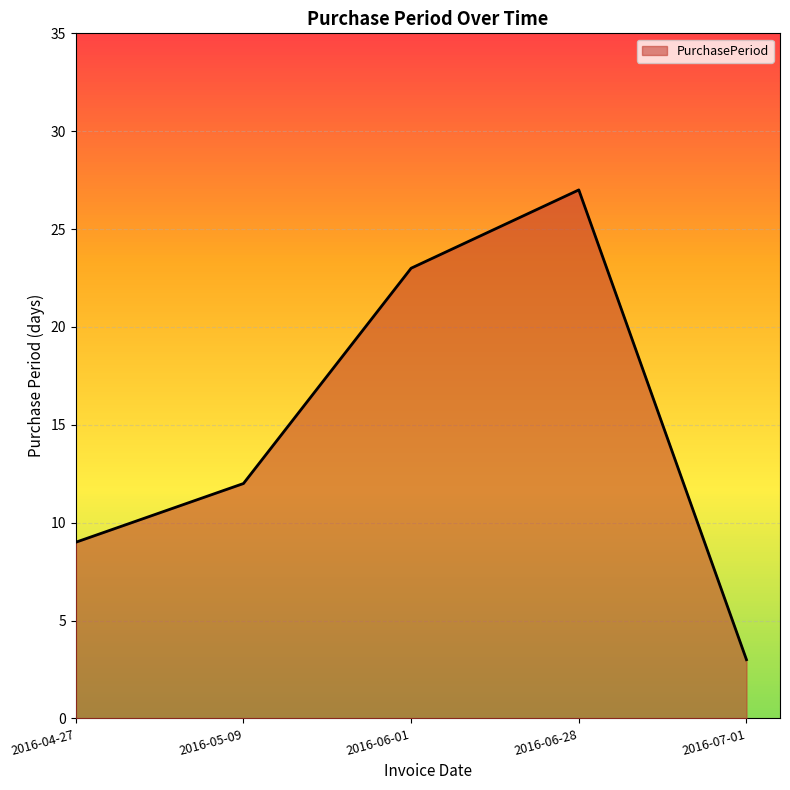

Where is the data nearest to the value 15?

2016-05-09